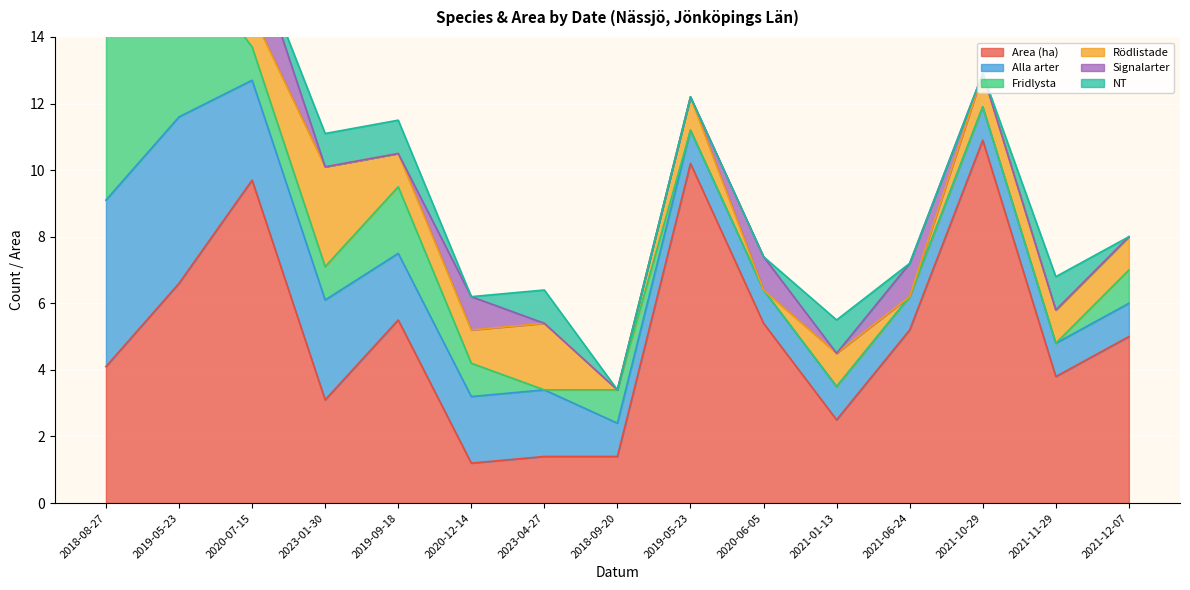

In Fridlysta, how many points are higher than both neighbors (excluding endpoints)?

2